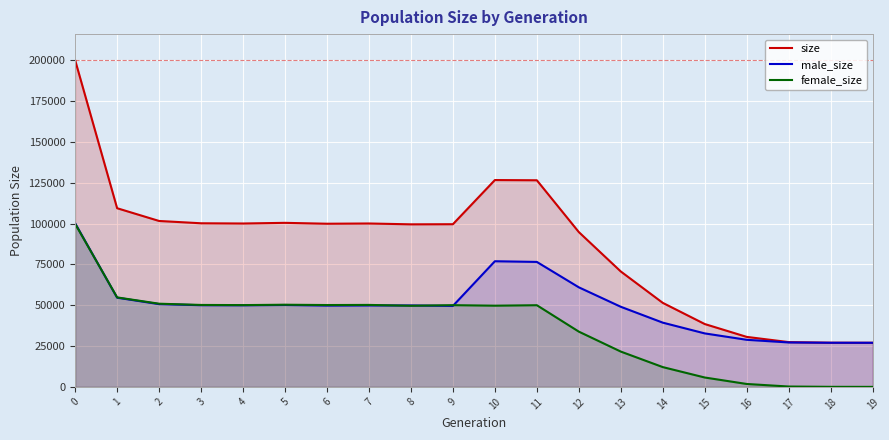

What is the value of the male_size point at the 13th from the left?

60954